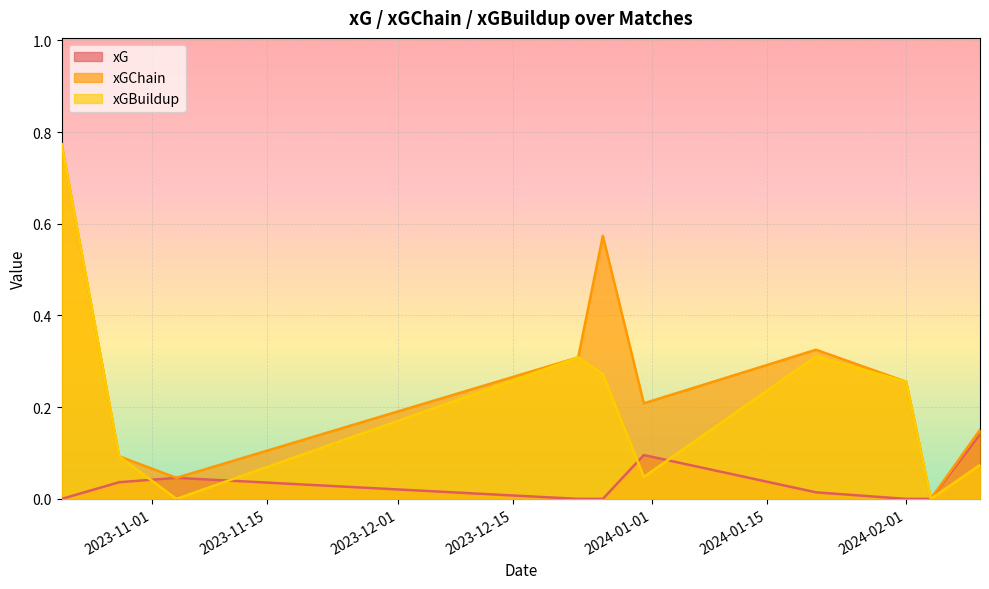

Reading right to left, what are all the values shown in this chart?

xG: 0.1	0.0	0.0	0.0	0.1	0.0	0.0	0.0	0.0	0.0
xGChain: 0.2	0.0	0.3	0.3	0.2	0.6	0.3	0.0	0.1	0.8
xGBuildup: 0.1	0.0	0.3	0.3	0.0	0.3	0.3	0.0	0.1	0.8